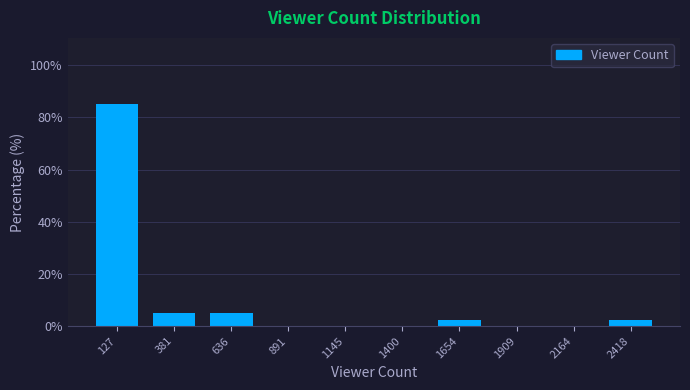

Reading left to right, list every bar in this chart as the range it spans on the x-axis followed by its height. Neither the bar edges nor the heights are printed on the chart, so give them approximately, as read against the axes.

0 to 250: 86
250 to 500: 6
500 to 750: 6
750 to 1000: 0
1000 to 1250: 0
1250 to 1550: 0
1550 to 1800: 2
1800 to 2050: 0
2050 to 2300: 0
2300 to 2550: 2